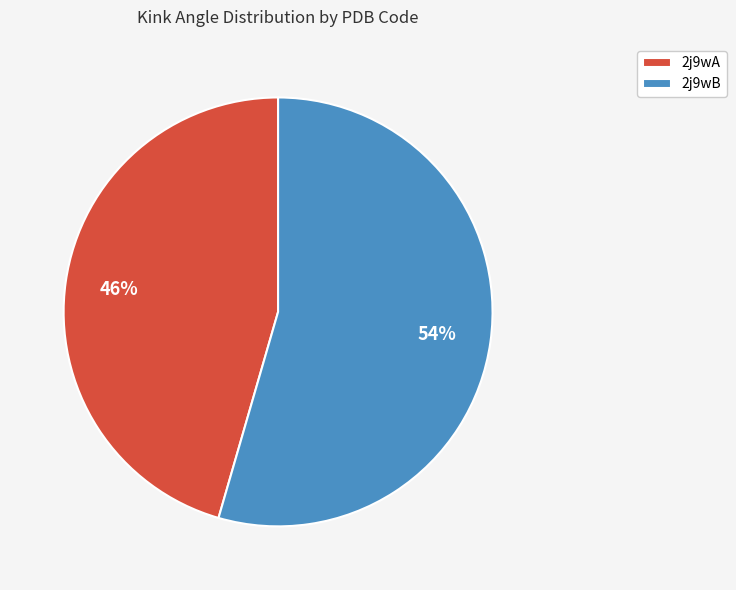

What percentage is the 2j9wB slice, to the nearest percent?

54%